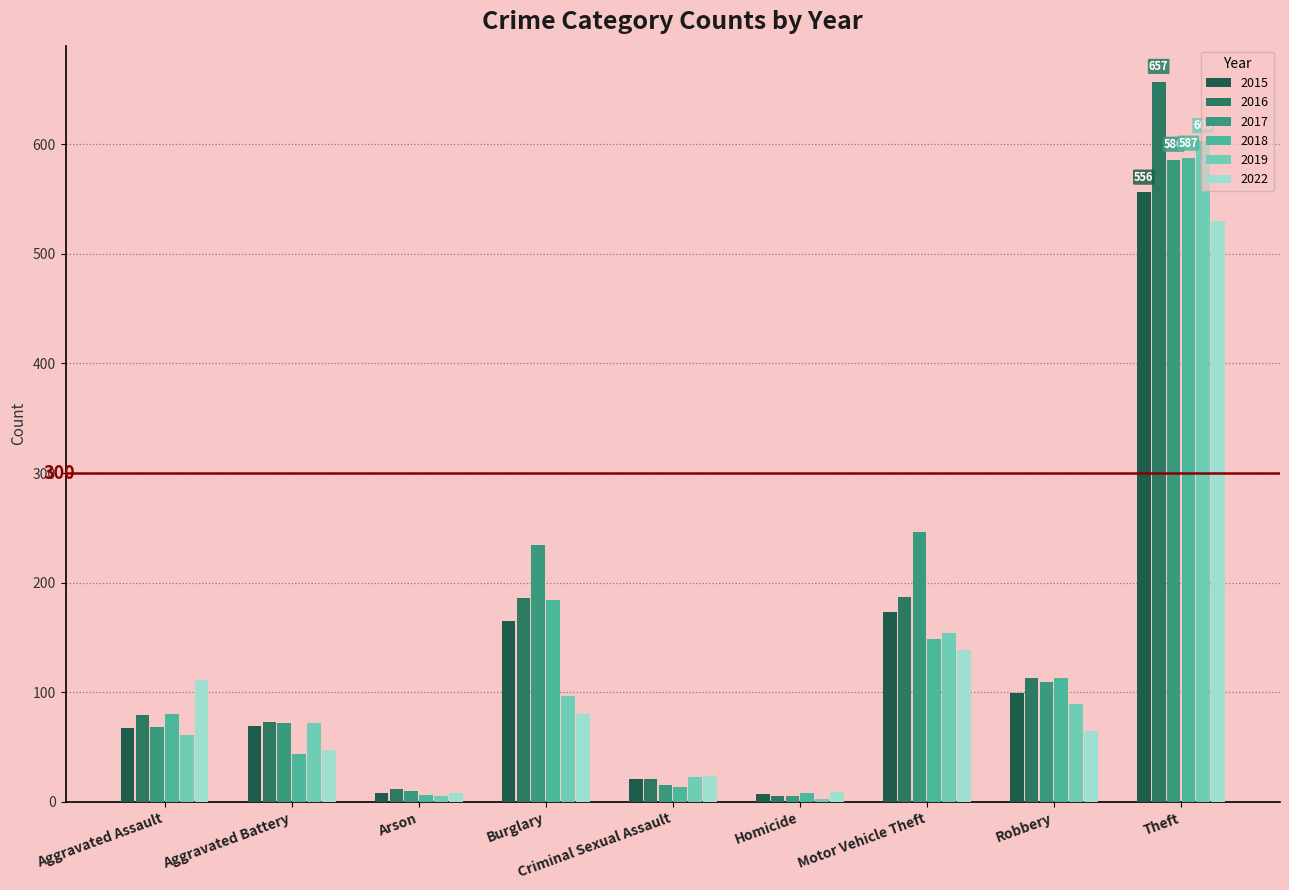

The 2016 series shows 73 at Aggravated Battery. True or false?

True